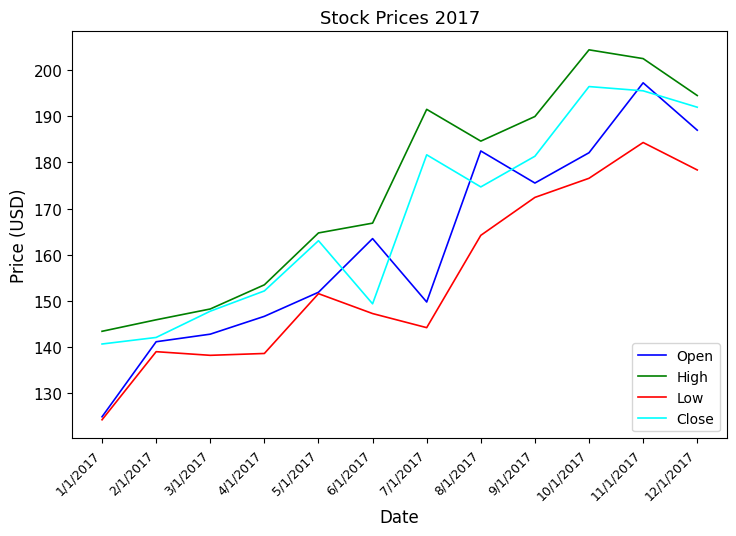

The value of Open at 3/1/2017 is 142.8. True or false?

True